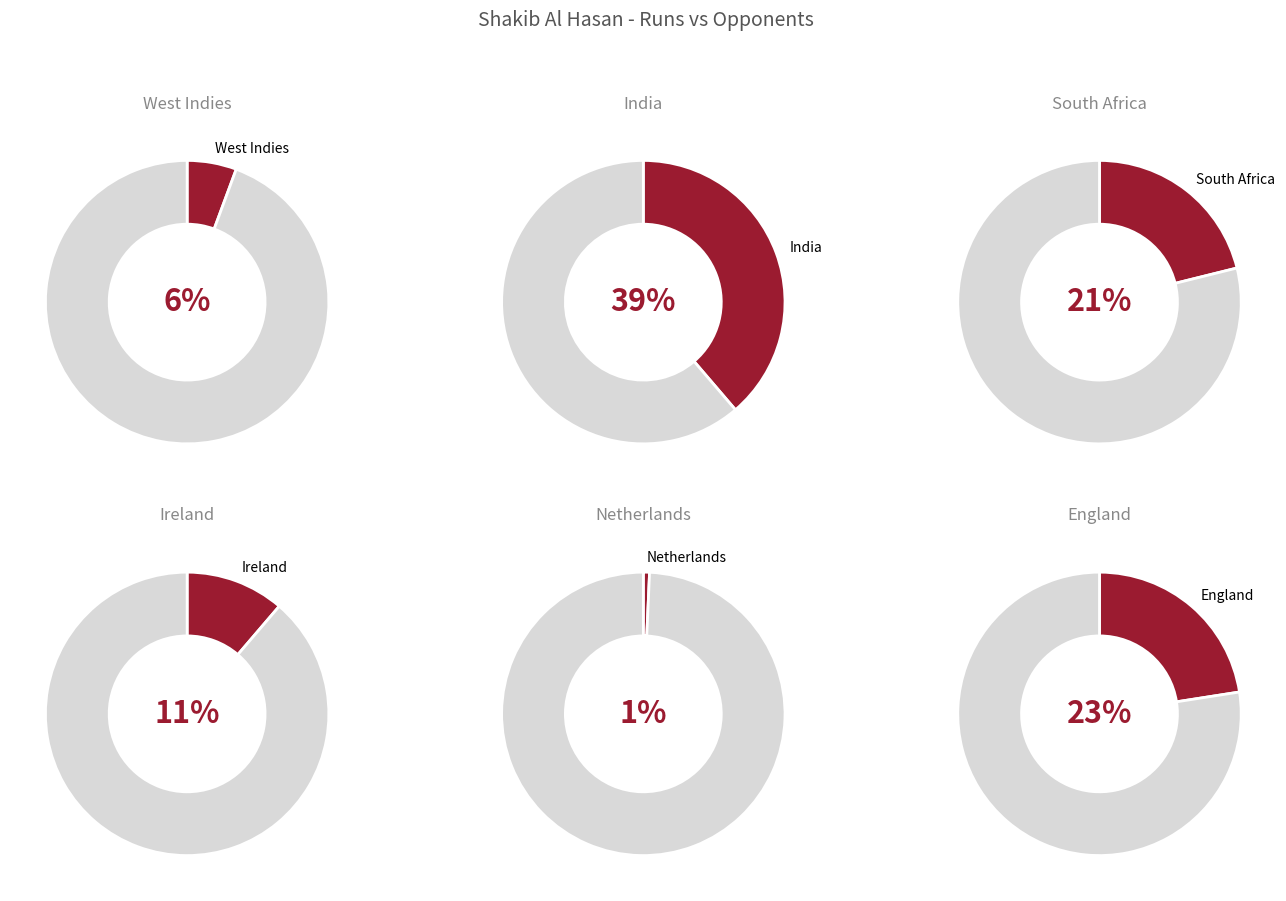

Does any single category account for the majority?

No